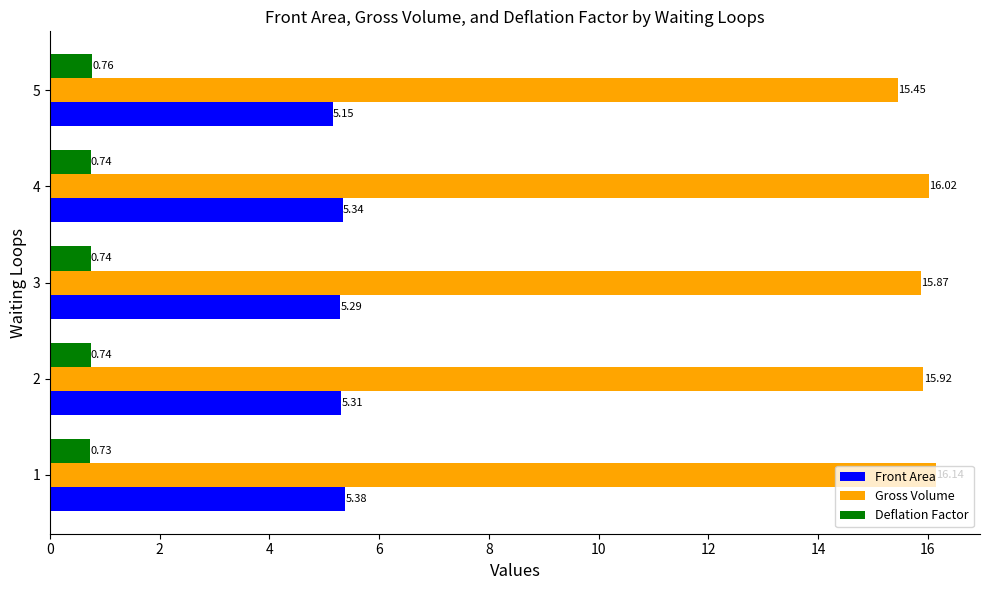

What are all the series names shown in the legend?

Front Area, Gross Volume, Deflation Factor